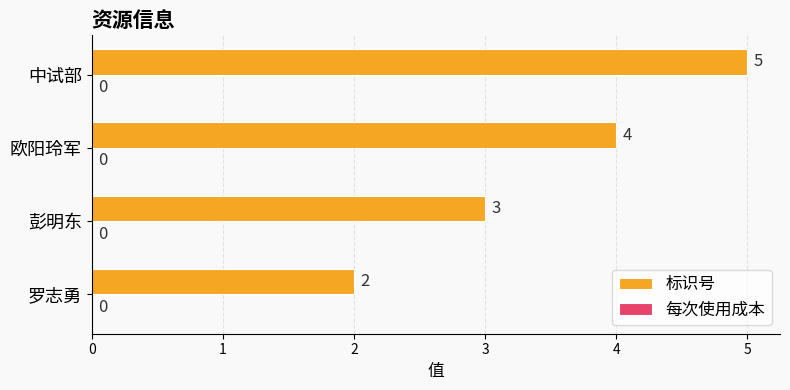

What is the change in value from 罗志勇 to 彭明东?

+1